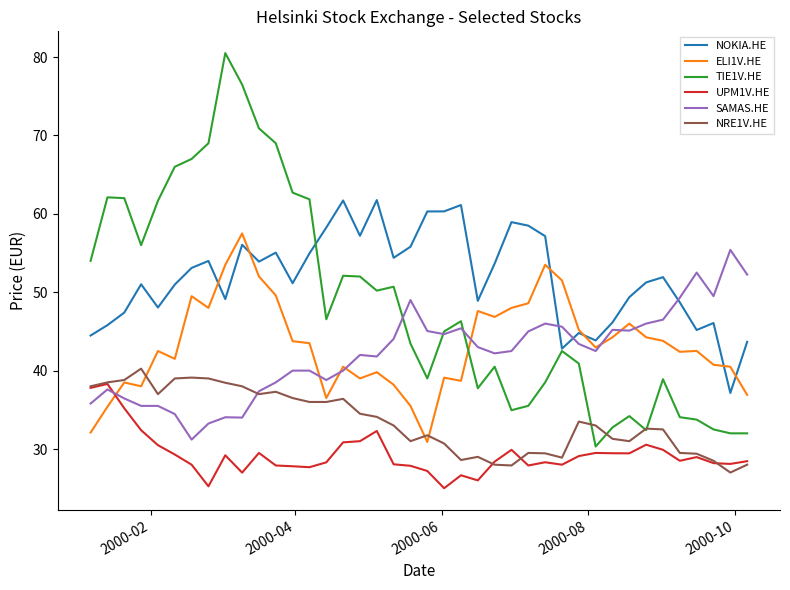

Rank the series by their maximum value, from highest to lowest.

TIE1V.HE, NOKIA.HE, ELI1V.HE, SAMAS.HE, NRE1V.HE, UPM1V.HE